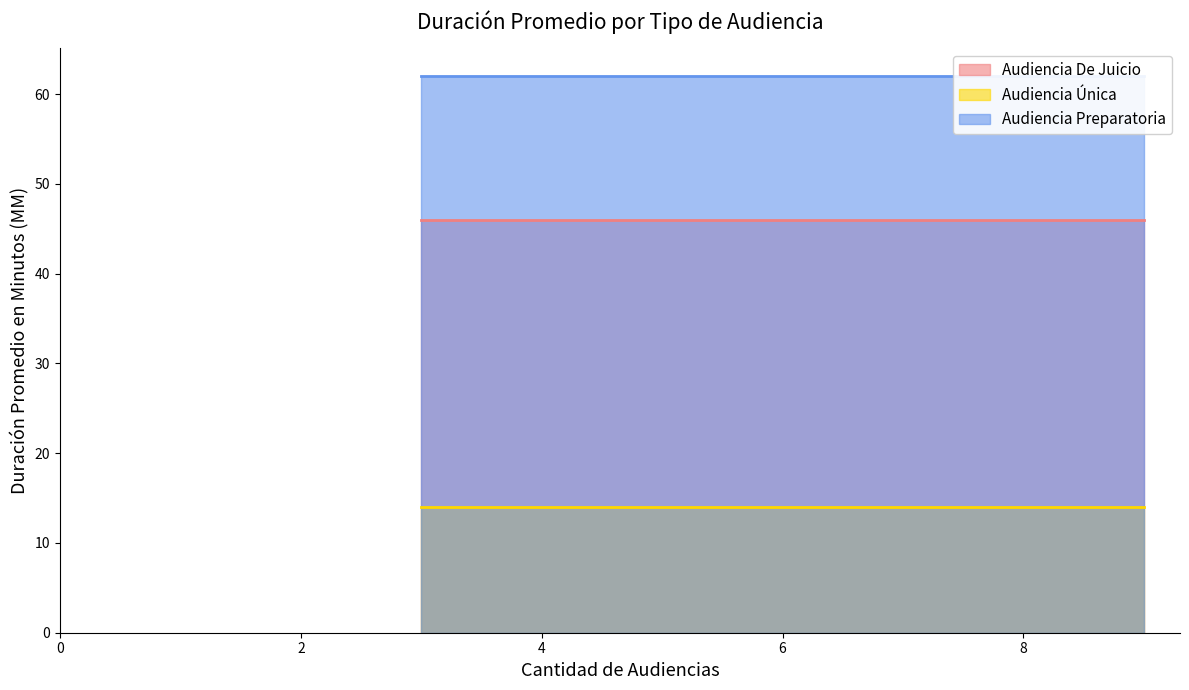

The value of Audiencia De Juicio at Audiencia Única is 46. True or false?

True